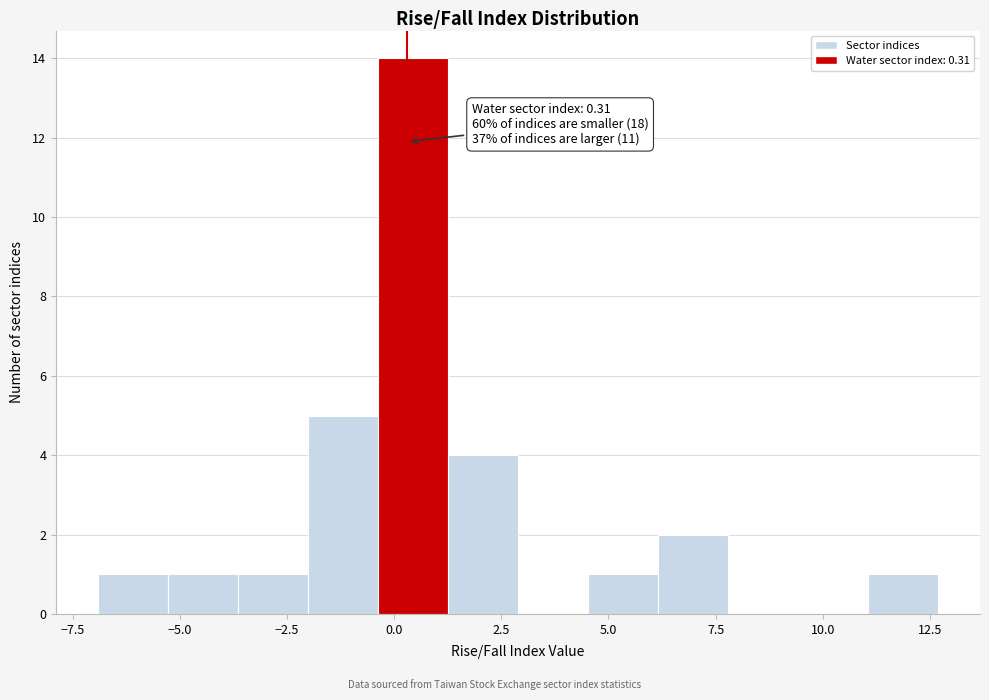

Around what value on the x-axis is the tallest bar? Give the approximate position of its centre, as read against the axis.

0.5